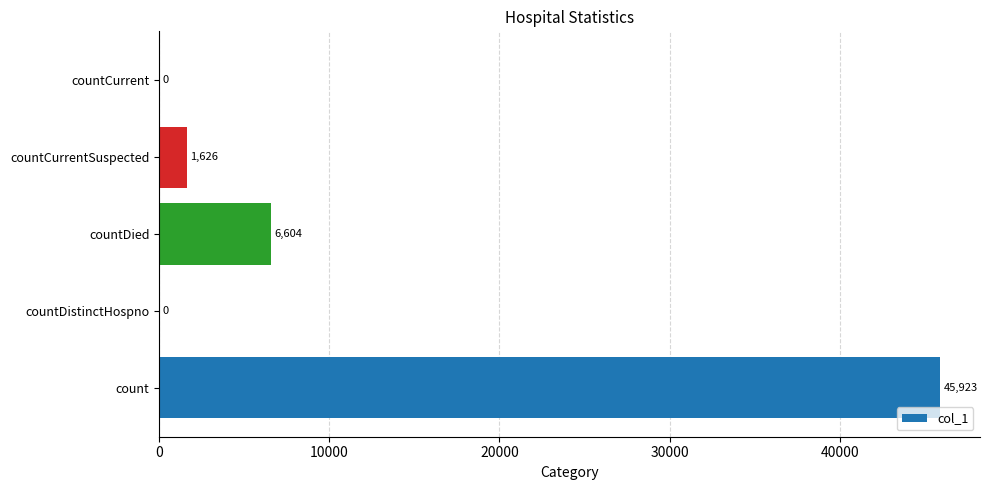

How many categories are shown in the chart?

5